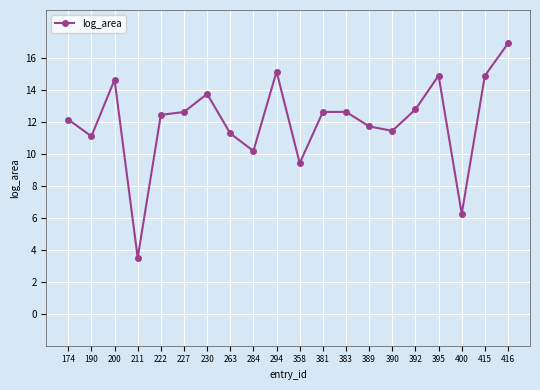

Which category has the highest value across all series?

416